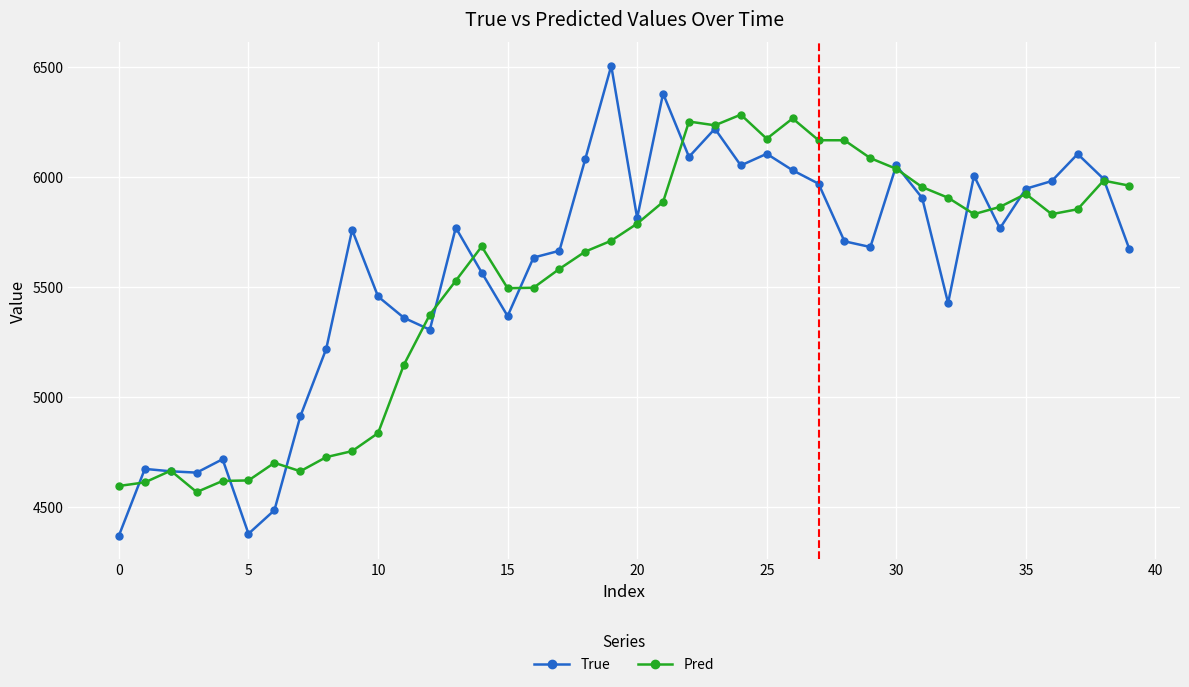

True or false: True has more than 2 interior local peaks.

True